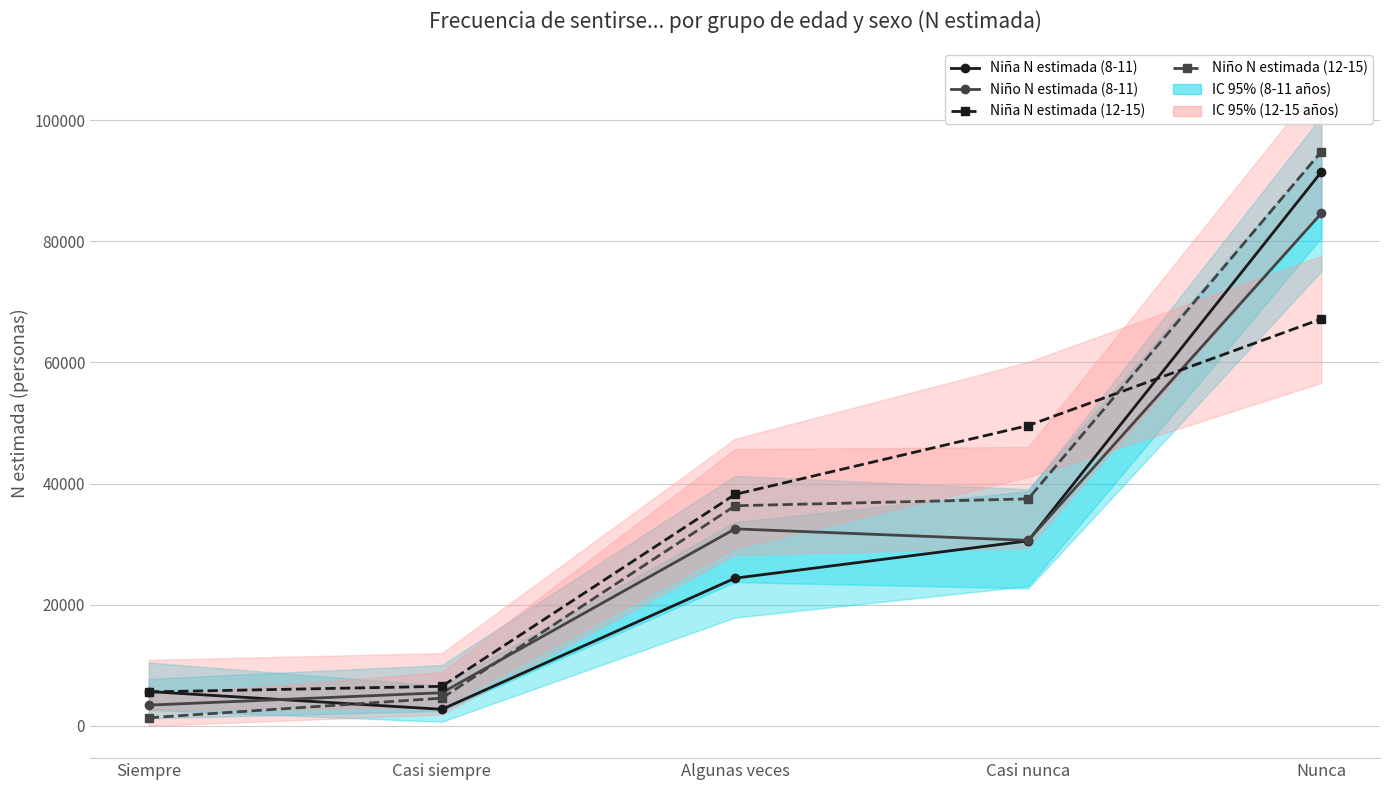

At Algunas veces, list the series in order from largest to smallest.

Niña N estimada (12-15), Niño N estimada (12-15), Niño N estimada (8-11), Niña N estimada (8-11)